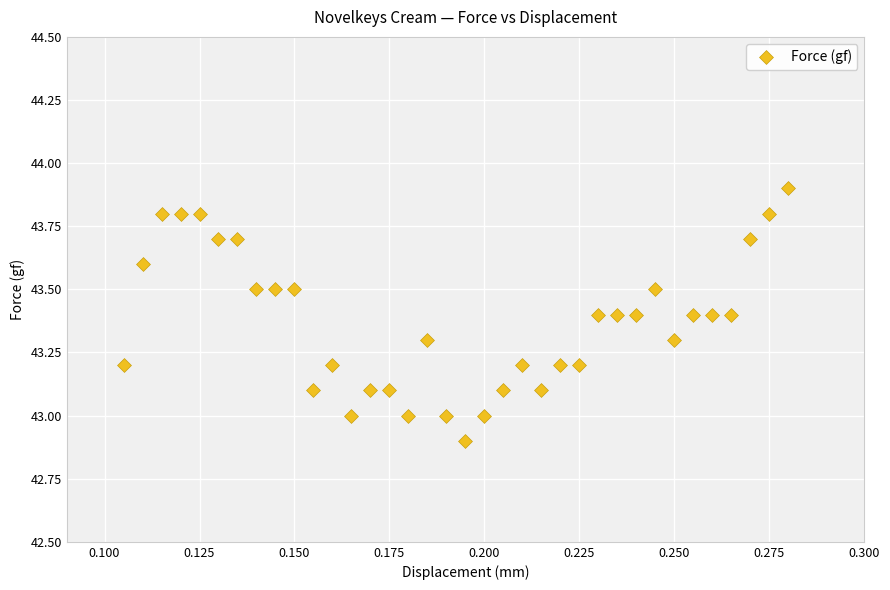

What is the range of Y values (max minus min)?

1.0